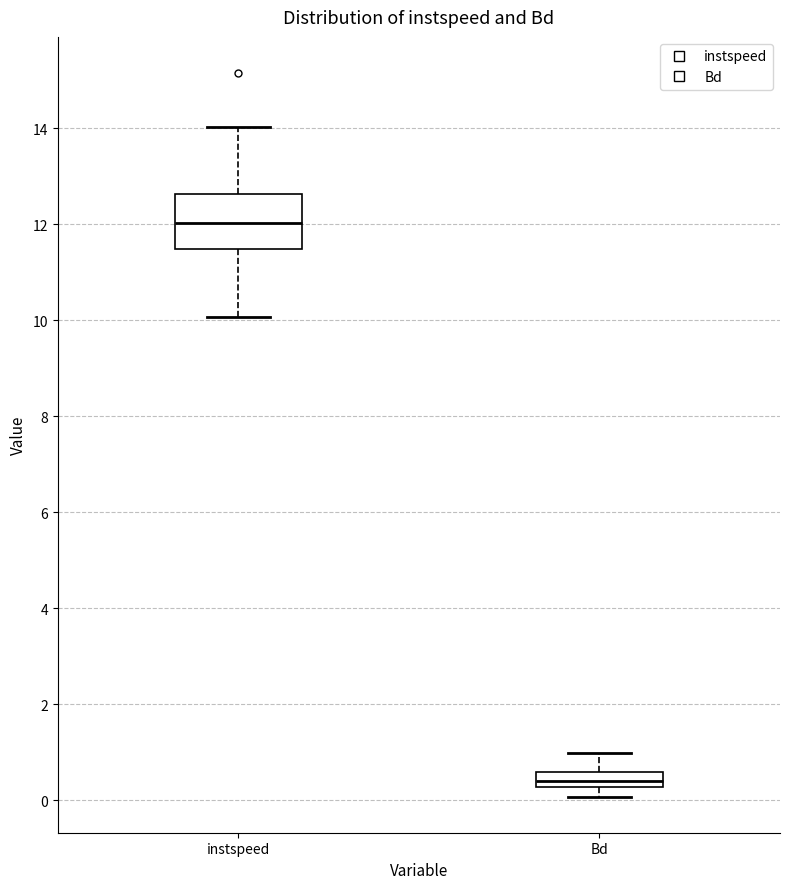

Which box has the lowest median line?

Bd